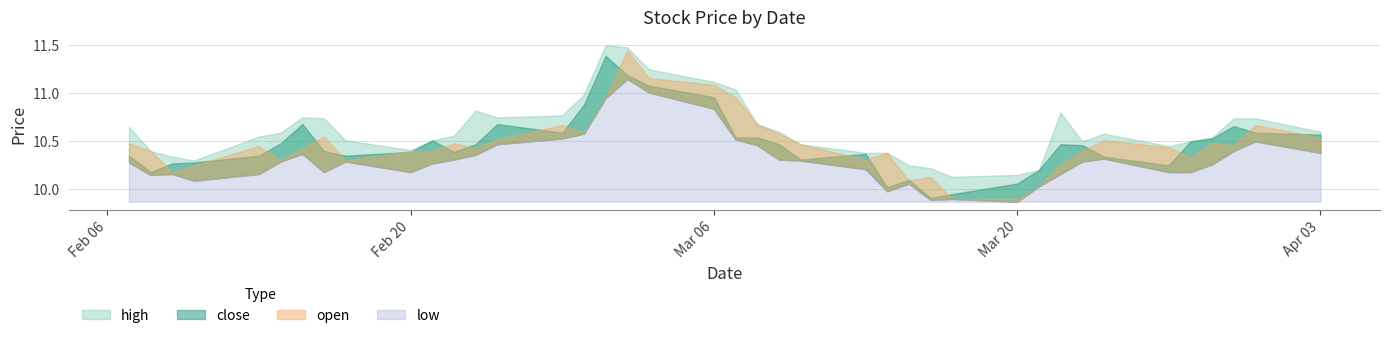

Is it true that close equals 10.5 at 34?

True